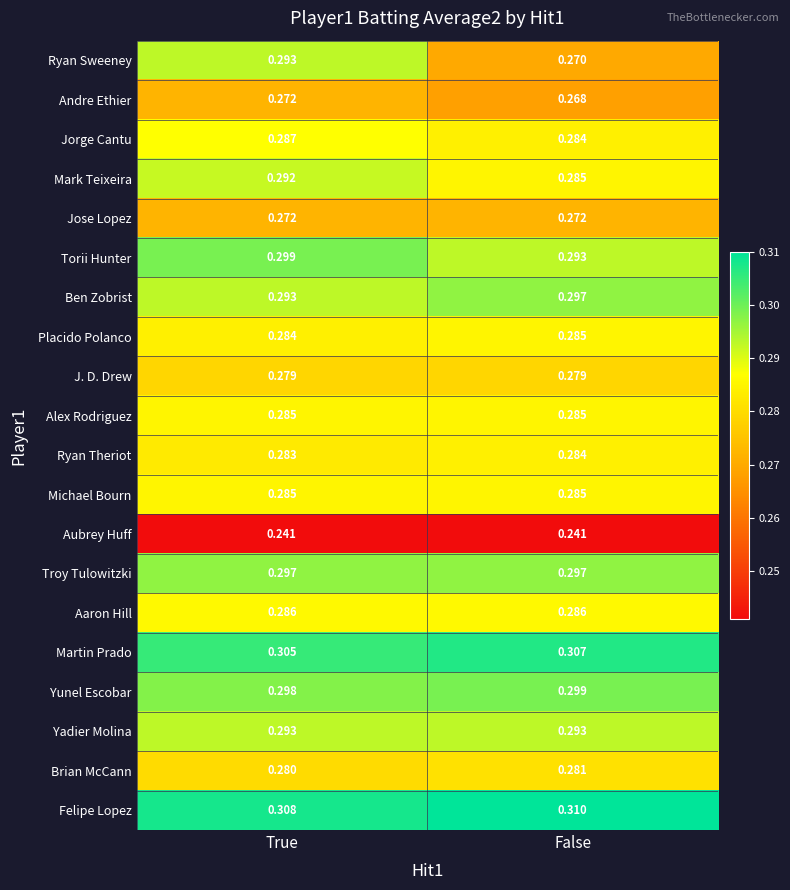

At which category does the chart reach its peak across all series?

False